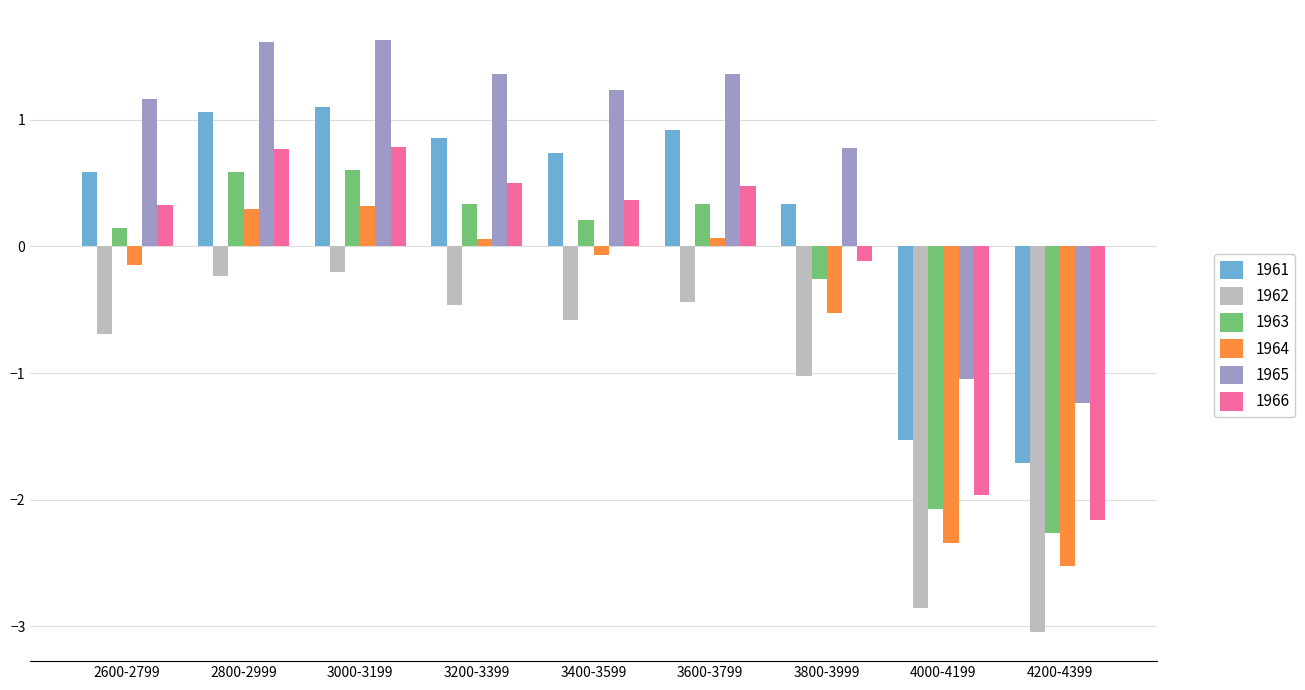

What value does the 1961 series have at 3600-3799?

0.9